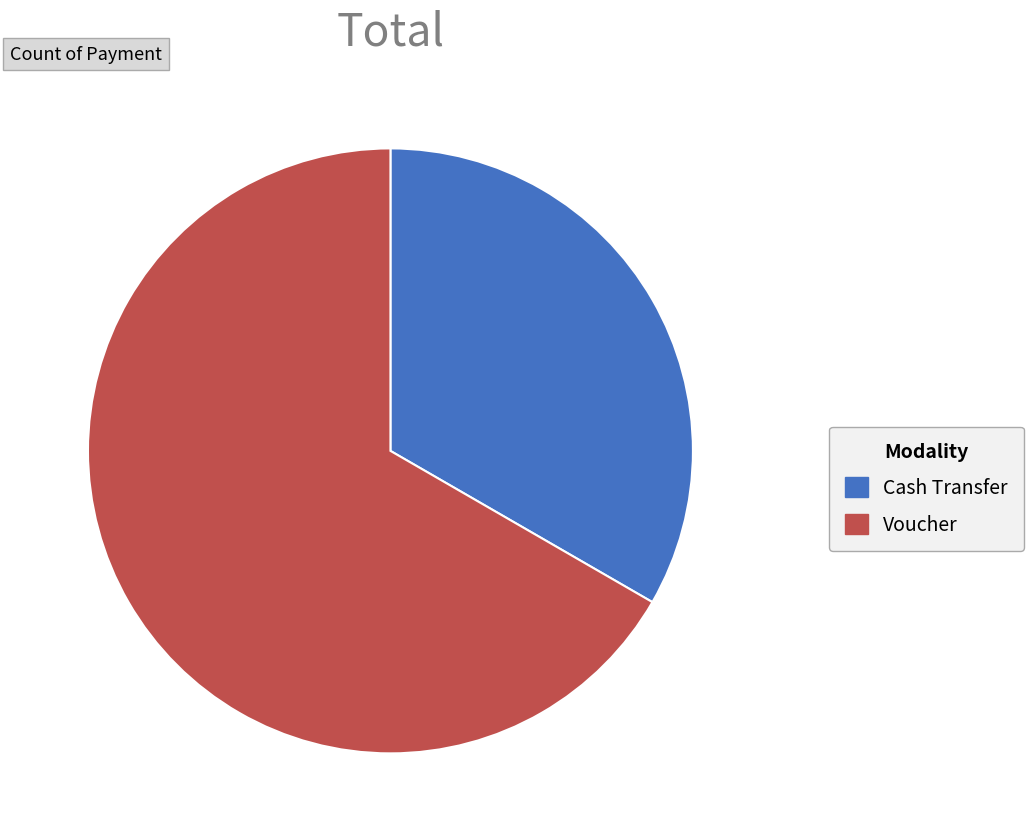

Approximately how many times larger is the value at Cash Transfer compared to Voucher?

0.5